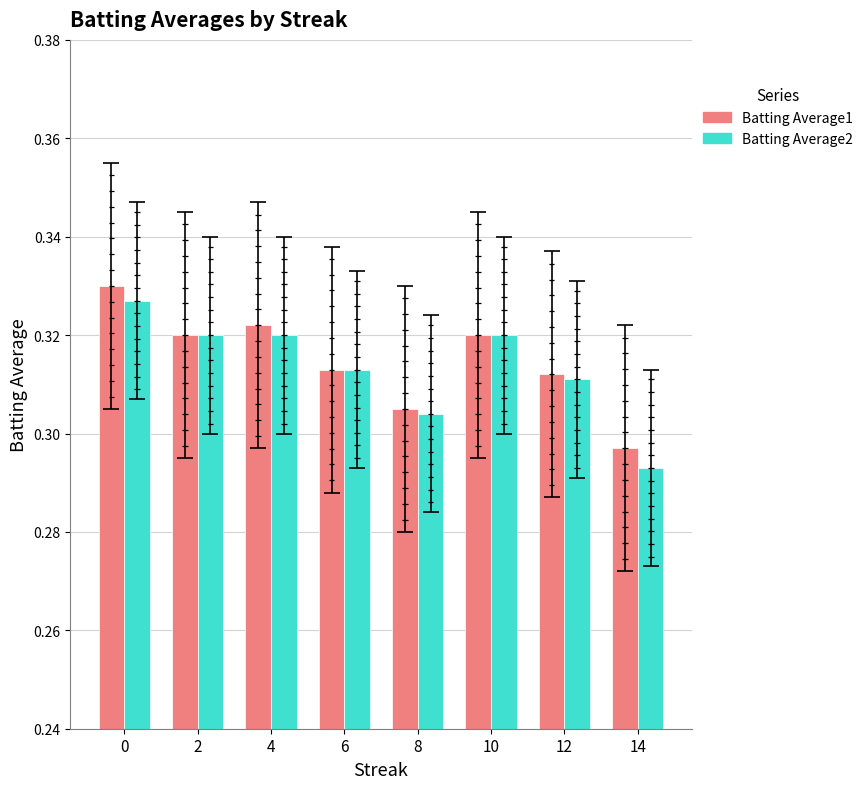

Where is Batting Average2 nearest to the value 0?

14